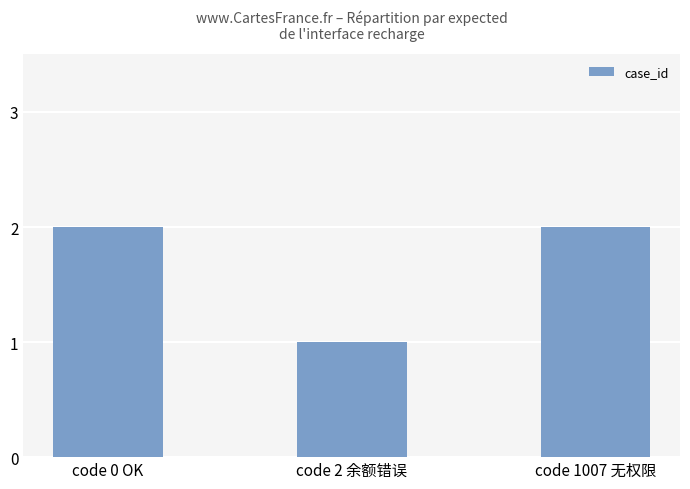

Reading left to right, transcribe all the data shown in this chart.

code 0 OK=2	code 2 余额错误=1	code 1007 无权限=2